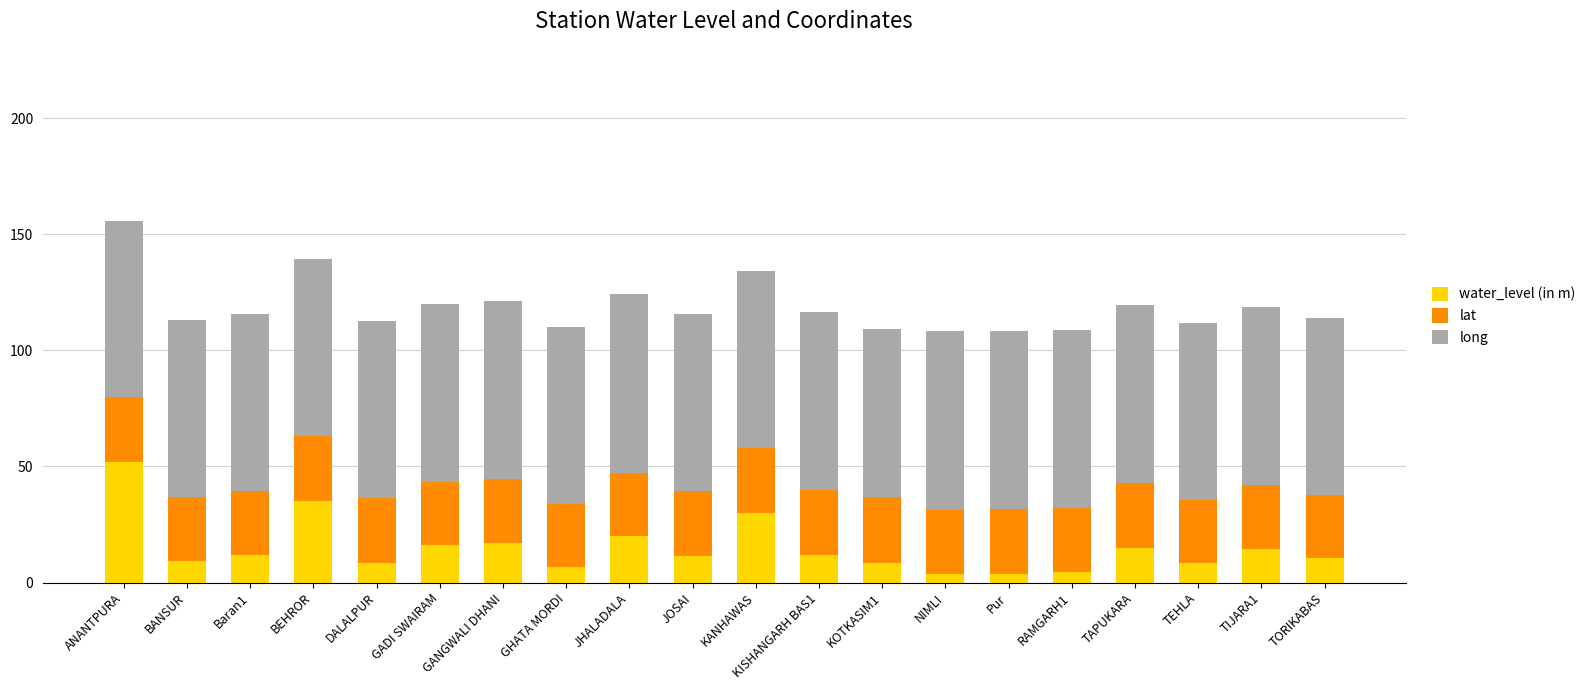

The water_level (in m) series shows 76.2 at ANANTPURA. True or false?

False